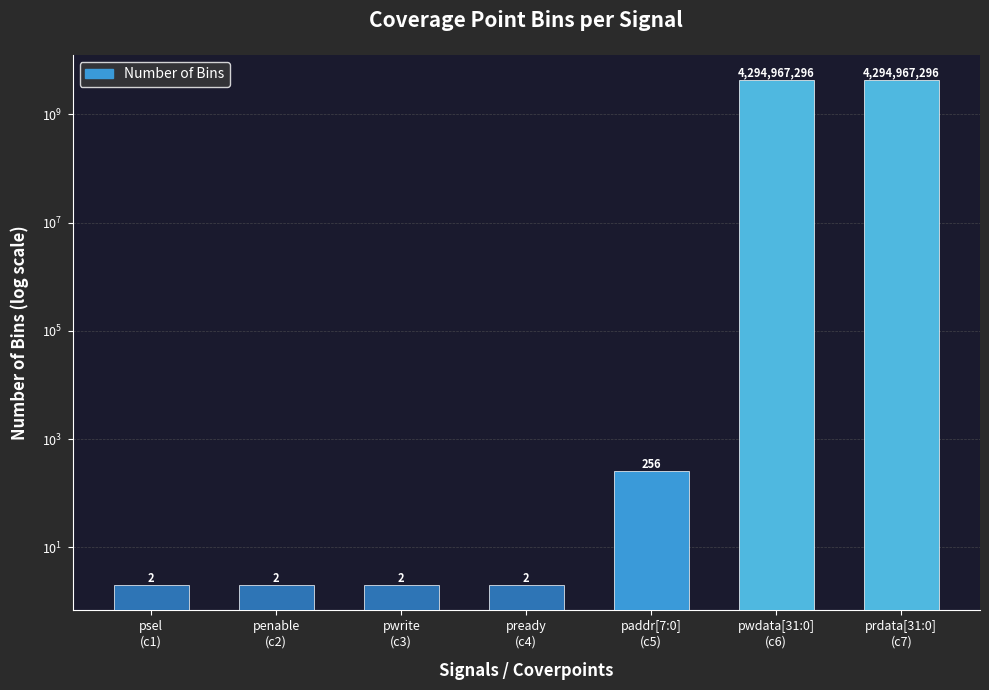

Reading left to right, what are all the values shown in this chart?

2	2	2	2	256	4294967296	4294967296